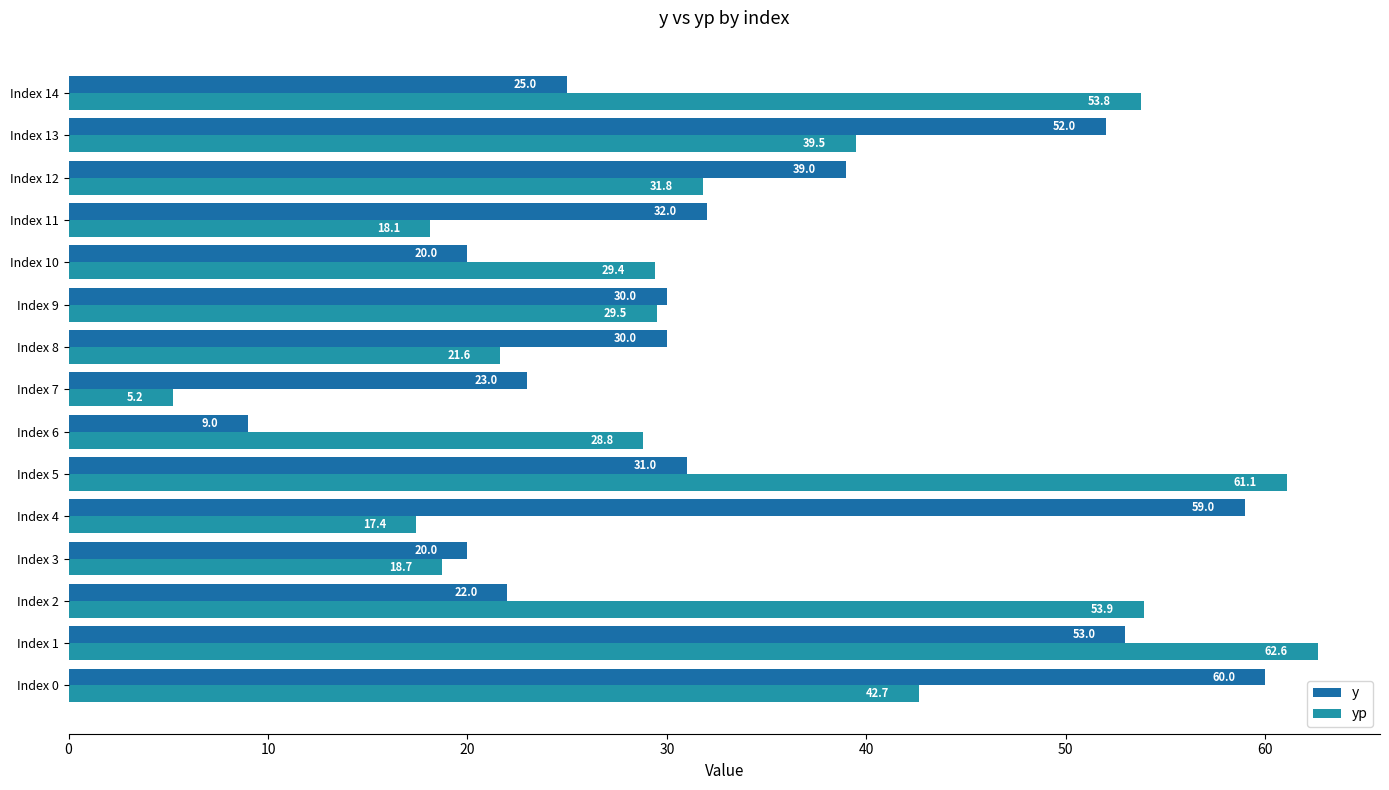

How many data points in yp are above 29?

9